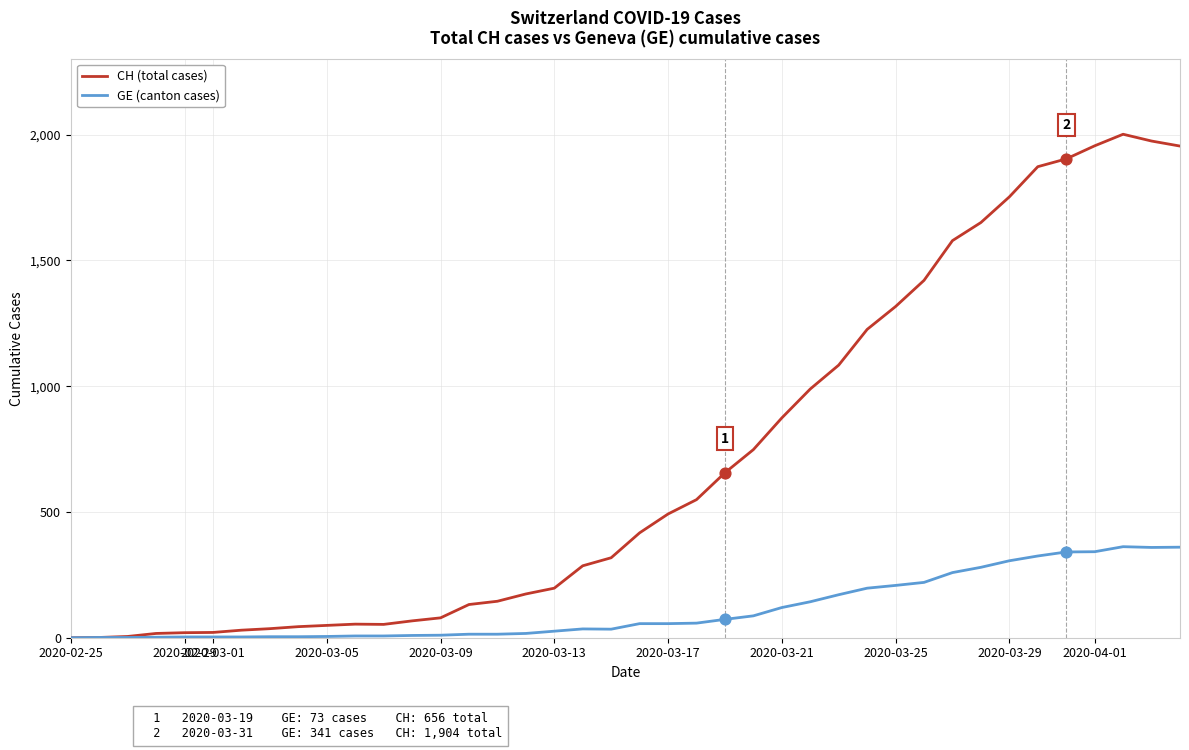

What is the highest value of the GE (canton cases) series?

362